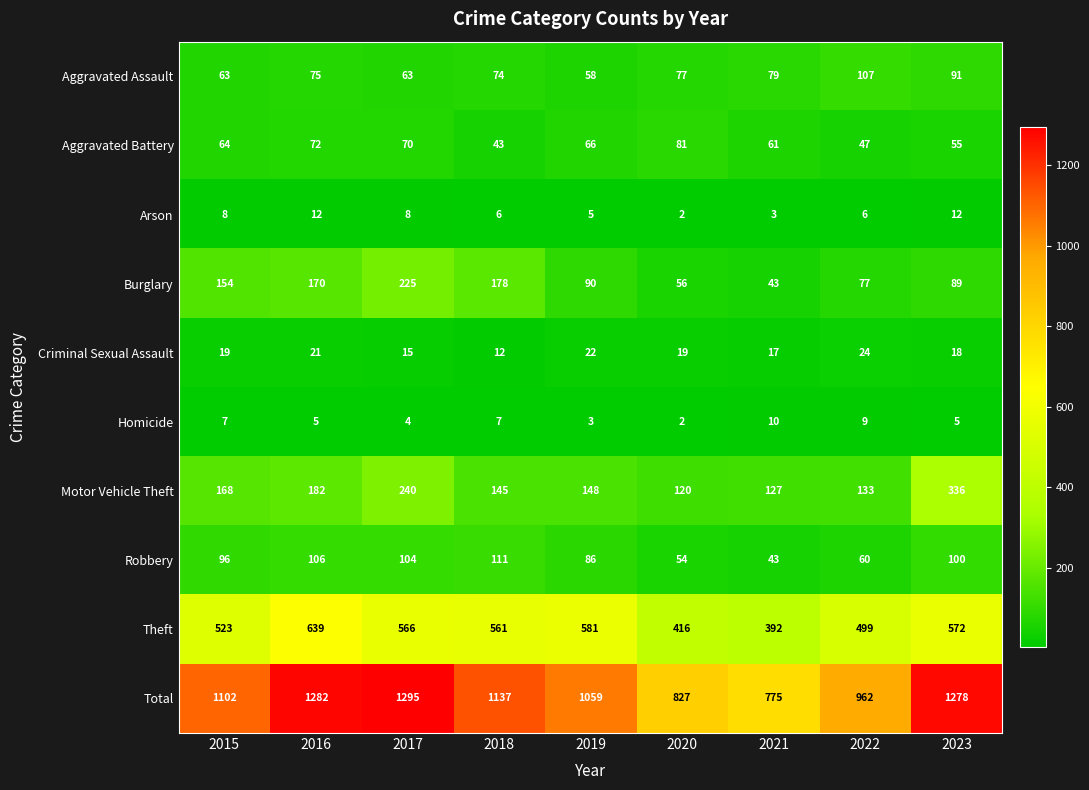

List the series in order of their peak value, highest first.

Total, Theft, Motor Vehicle Theft, Burglary, Robbery, Aggravated Assault, Aggravated Battery, Criminal Sexual Assault, Arson, Homicide